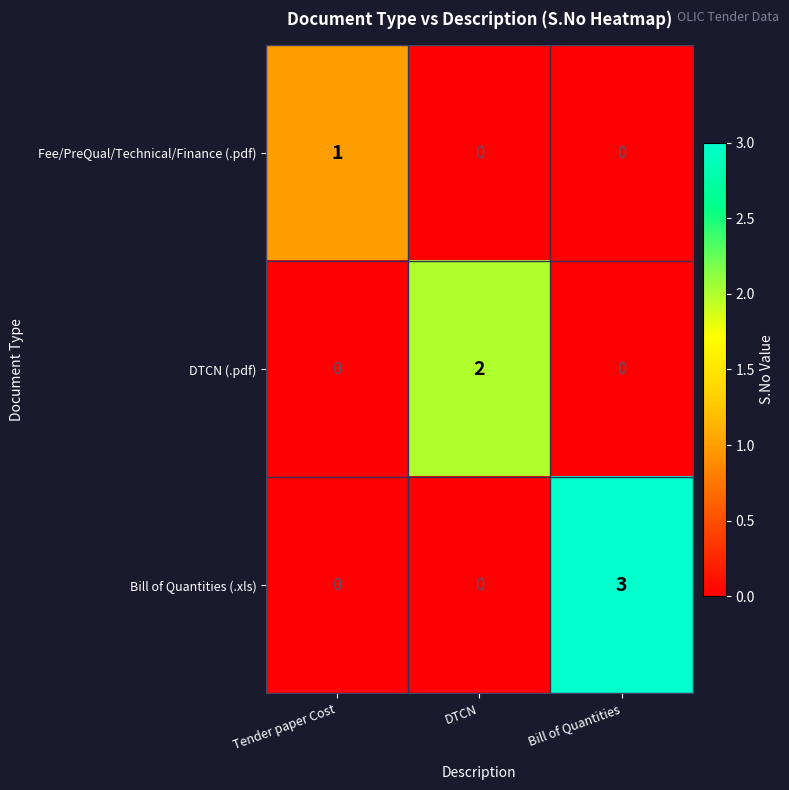

What is the spread (max minus min) of values at Bill of Quantities?

3